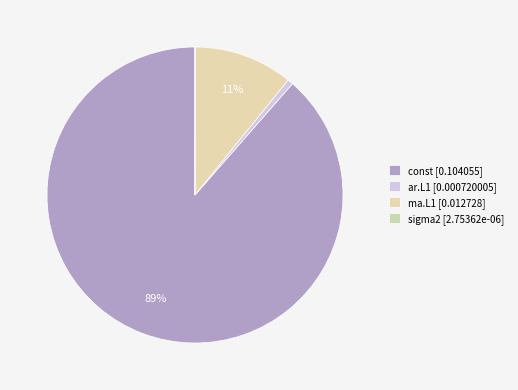

Is it true that const is 89% of the pie?

True